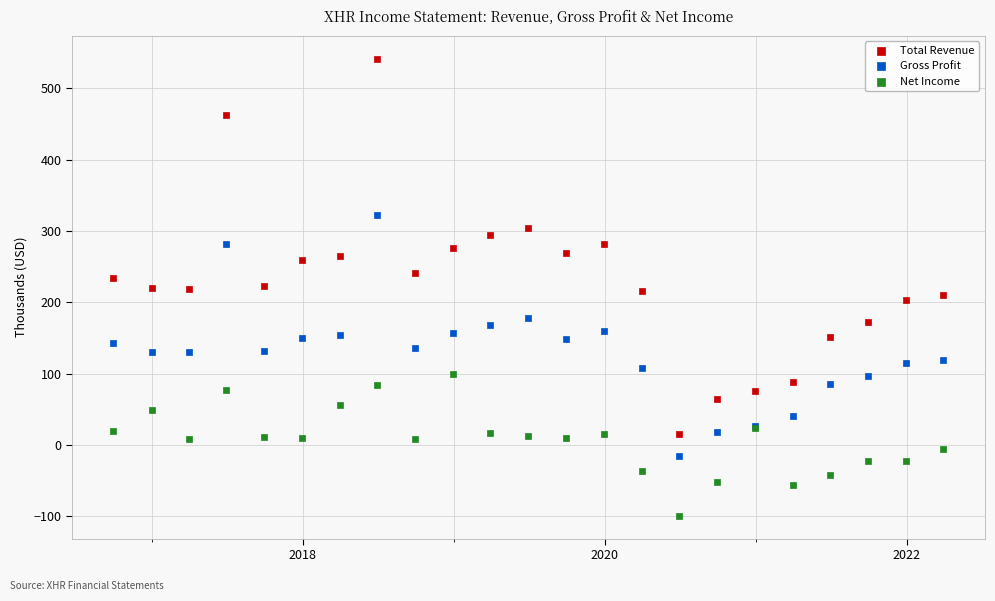

Which series has the widest spread of Y values?

Total Revenue